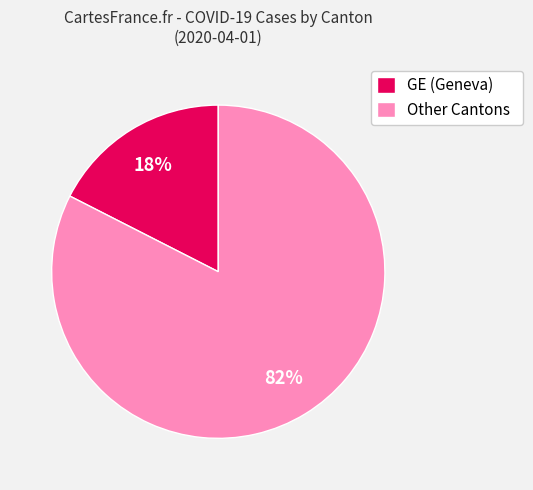

The Other Cantons slice represents 82% of the pie. True or false?

True